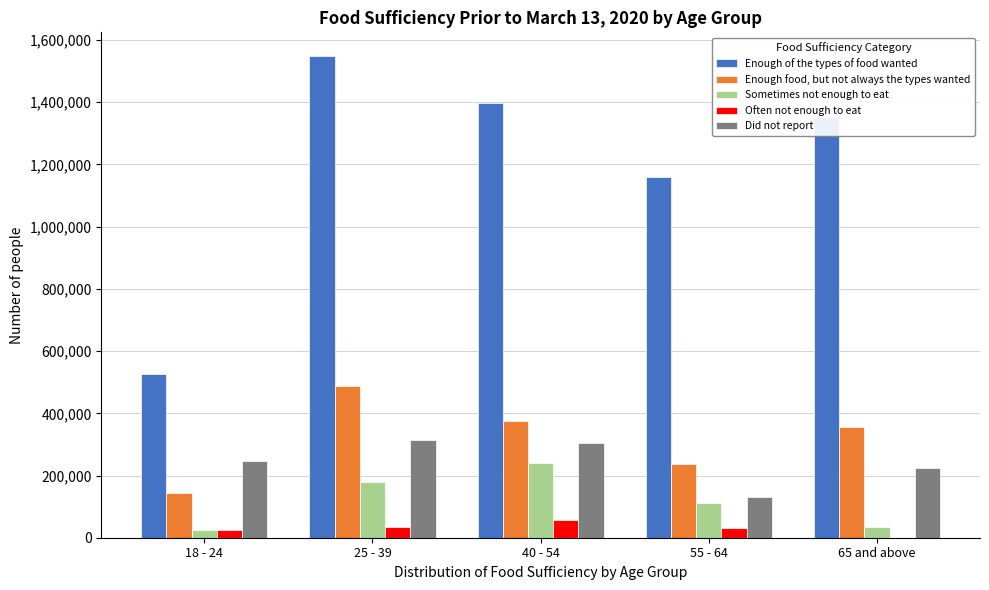

What is the sum of all Did not report values?

1220594